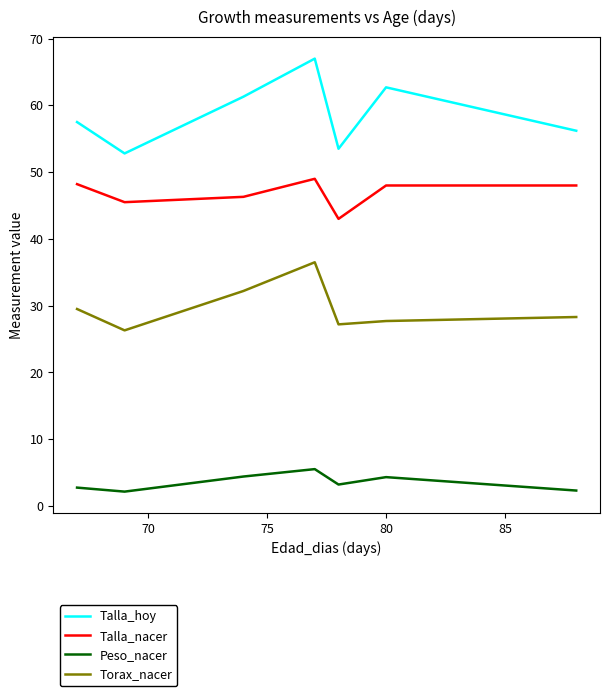

True or false: Peso_nacer and Talla_hoy cross at least once.

False